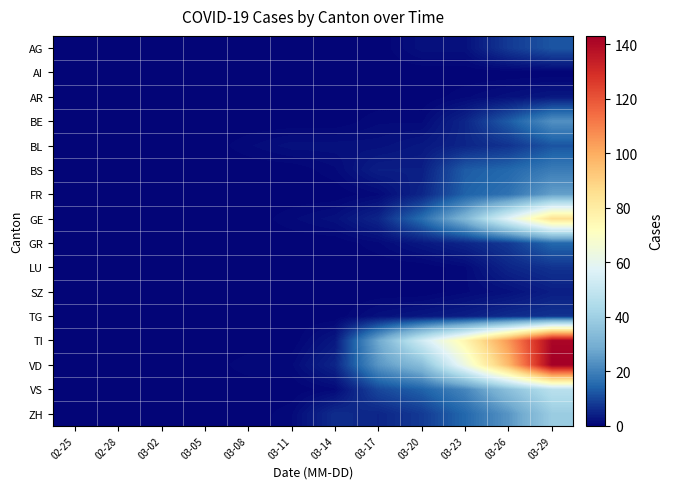

What is the difference between the highest and lowest values at 03-08?

1